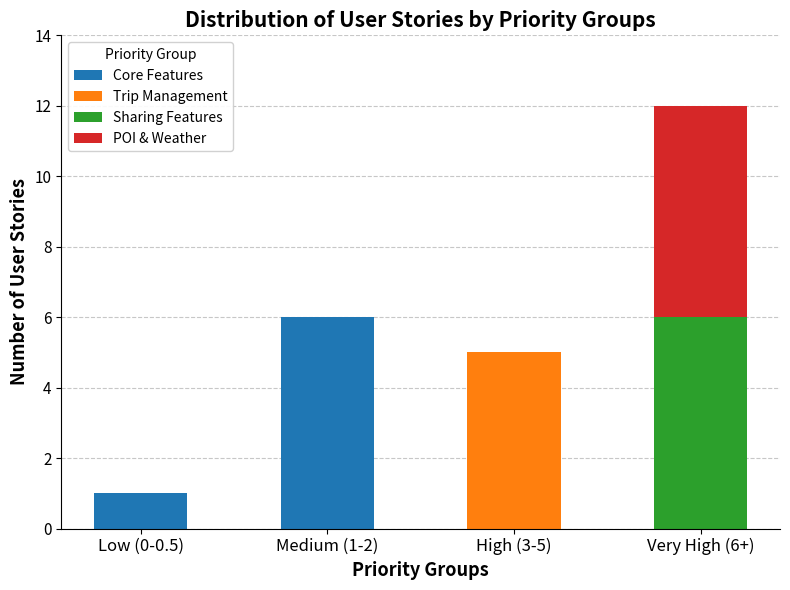

What is the sum of all Core Features values?

7